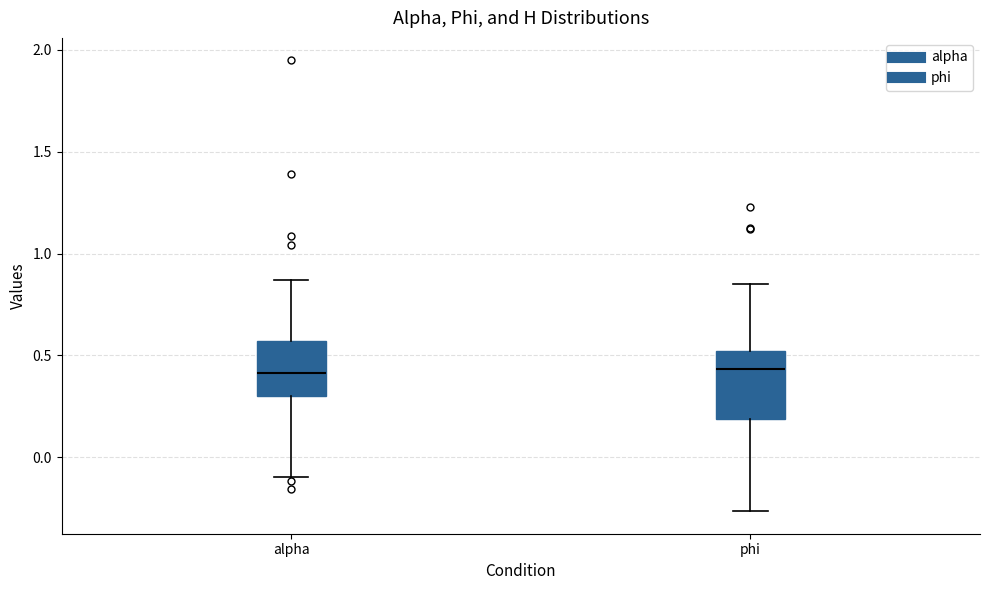

Comparing the boxes themselves (not the whiskers), which one is the tallest?

phi